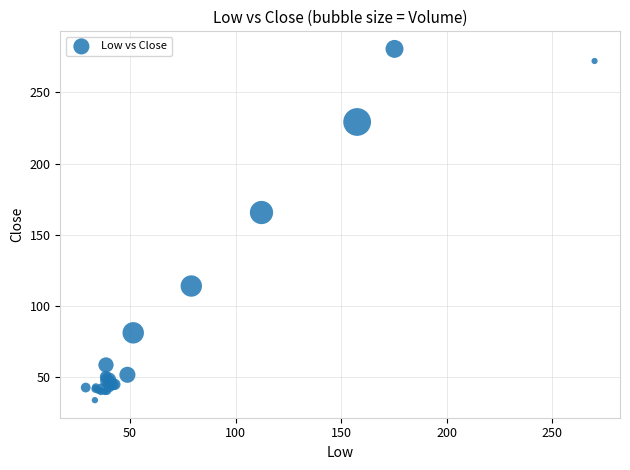

What Y value in the scatter plot is closest to 157?

165.6